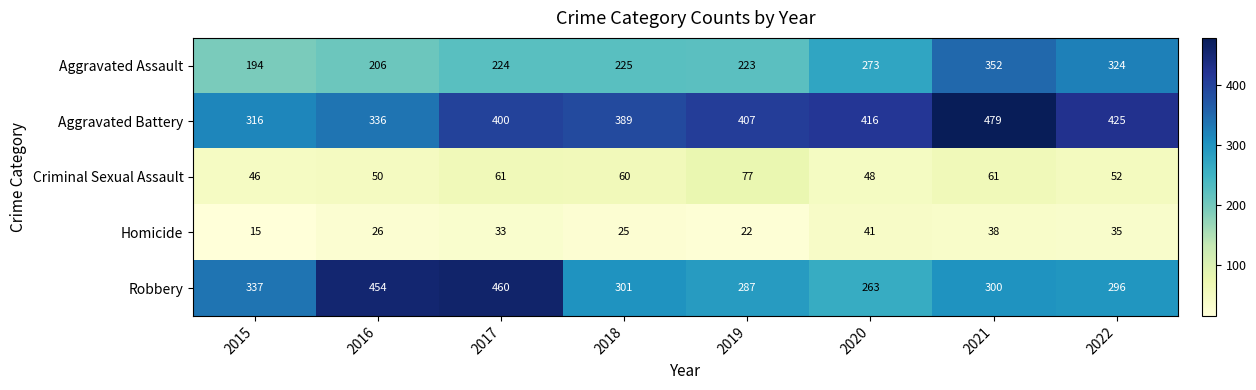

Is it true that Homicide equals 68 at 2020?

False